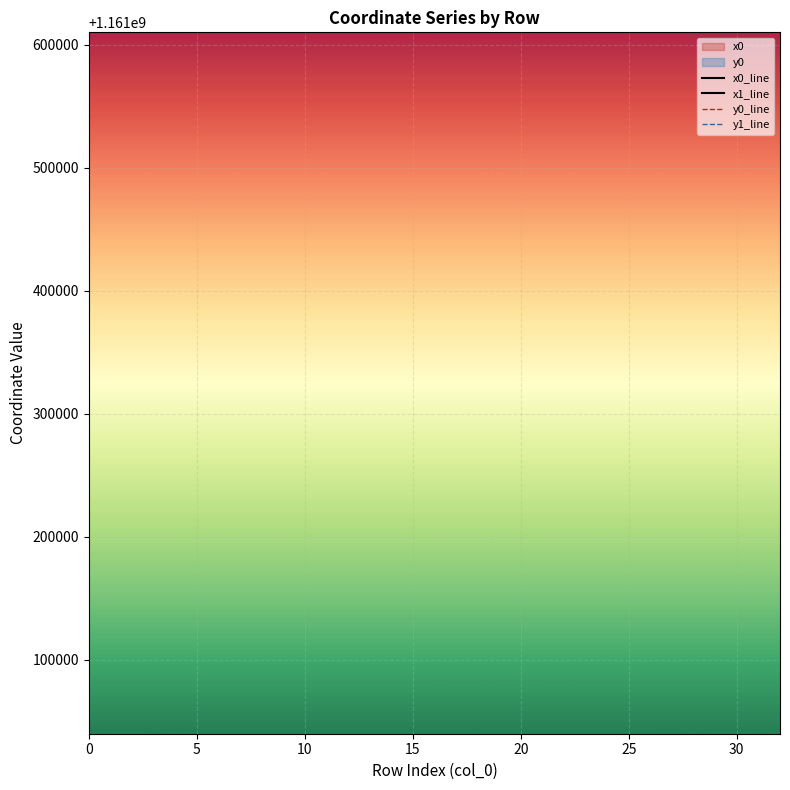

True or false: y0_line has more than 2 interior local peaks.

True